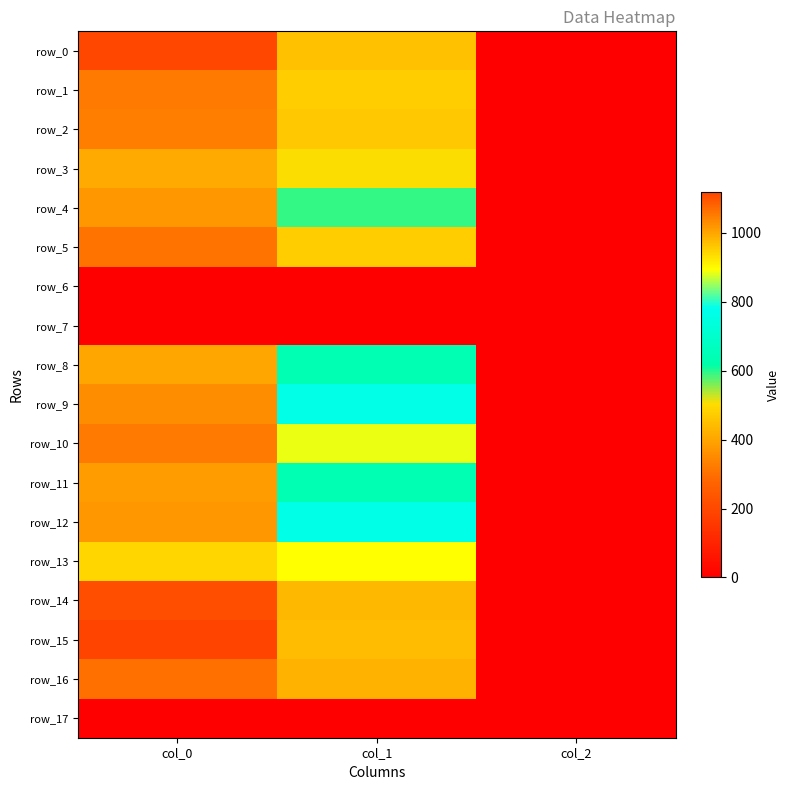

Reading right to left, extract all data points from this chart.

row_0: col_2=2.0	col_1=452.2	col_0=1113.3
row_1: col_2=2.0	col_1=472.5	col_0=1050.0
row_2: col_2=2.0	col_1=465.8	col_0=1046.7
row_3: col_2=2.0	col_1=506.2	col_0=993.3
row_4: col_2=2.0	col_1=590.6	col_0=1016.7
row_5: col_2=2.0	col_1=475.9	col_0=1060.0
row_6: col_2=0.0	col_1=0.0	col_0=0.0
row_7: col_2=0.0	col_1=0.0	col_0=0.0
row_8: col_2=2.0	col_1=637.9	col_0=1000.0
row_9: col_2=2.0	col_1=762.8	col_0=1030.0
row_10: col_2=2.0	col_1=887.6	col_0=1053.3
row_11: col_2=2.0	col_1=637.9	col_0=1013.3
row_12: col_2=2.0	col_1=766.1	col_0=1016.7
row_13: col_2=2.0	col_1=894.4	col_0=943.3
row_14: col_2=2.0	col_1=435.4	col_0=1106.7
row_15: col_2=2.0	col_1=445.5	col_0=1120.0
row_16: col_2=2.0	col_1=428.6	col_0=1066.7
row_17: col_2=0.0	col_1=0.0	col_0=0.0